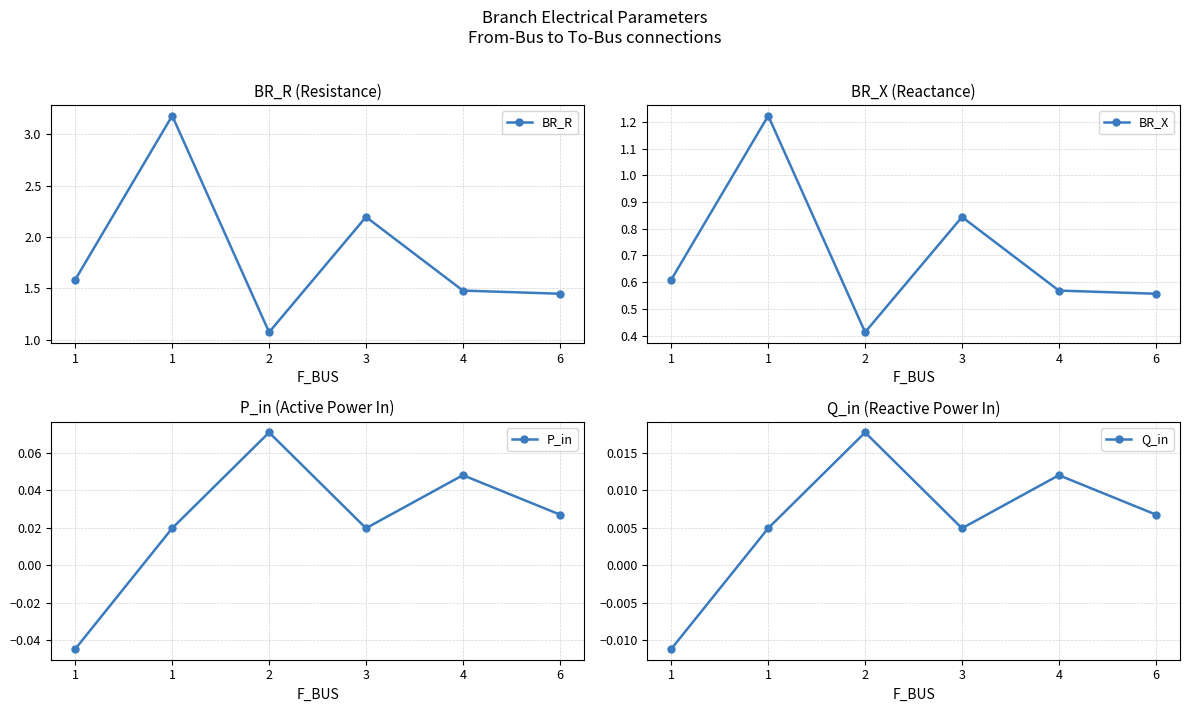

At 1, list the series in order from largest to smallest.

BR_R, BR_X, Q_in, P_in